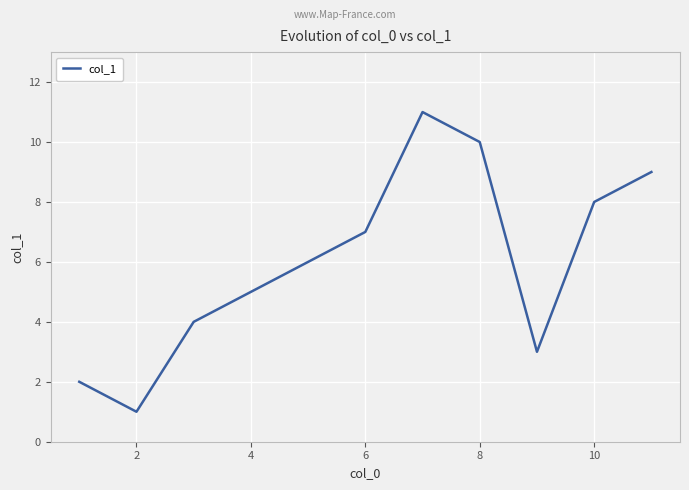

What is the greatest value displayed?

11